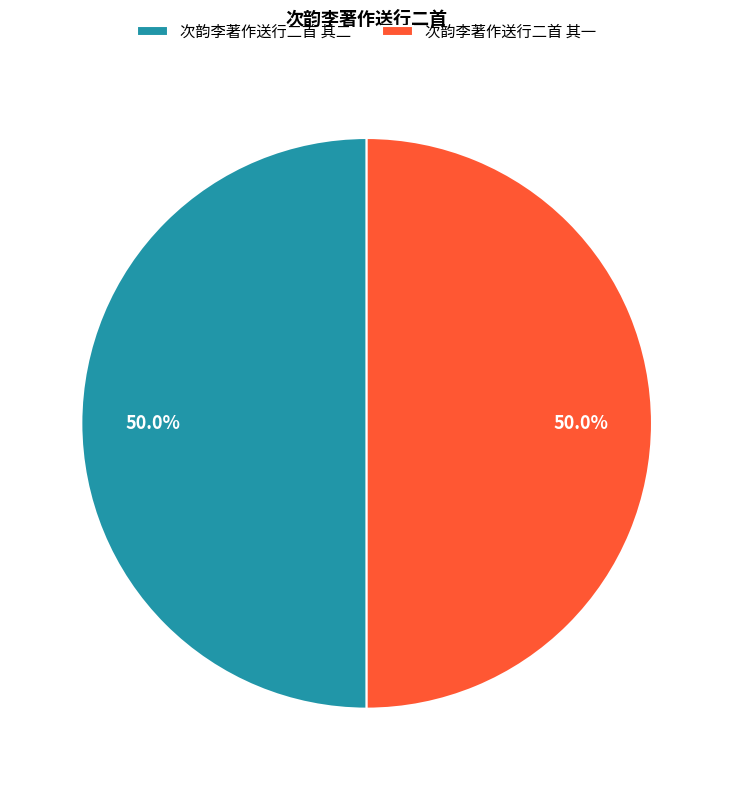

How many segments does this pie chart have?

2